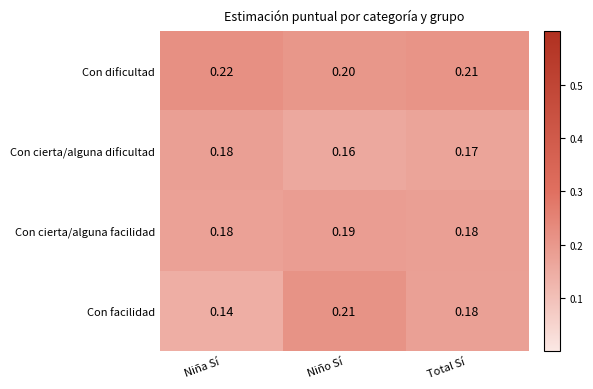

At which category does the chart reach its minimum across all series?

Niña Sí